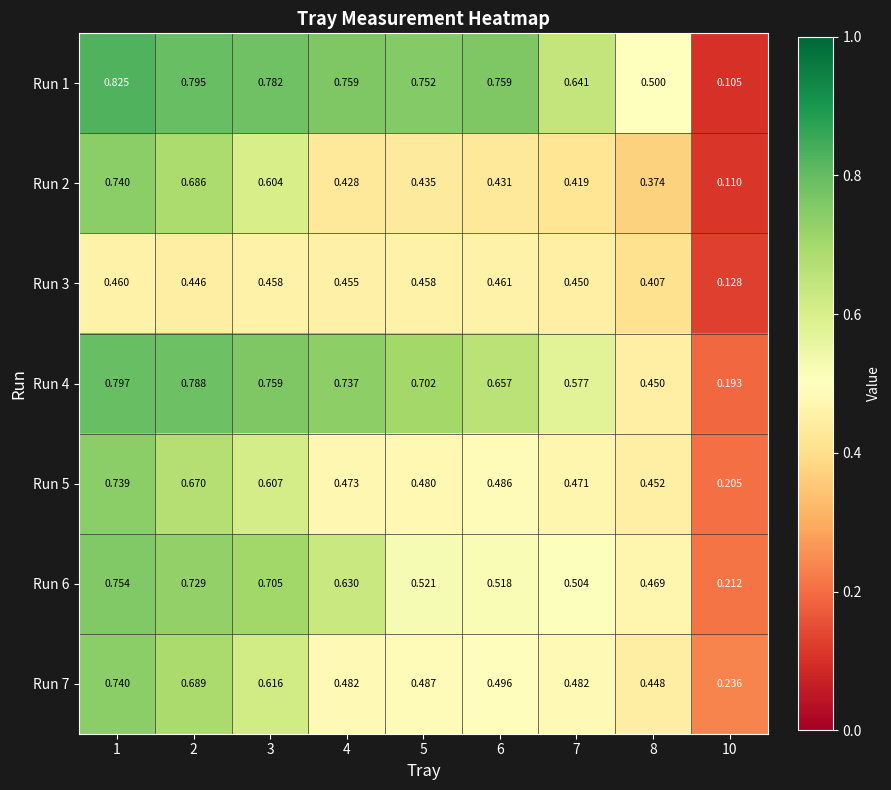

Is the value of Run 3 at 8 greater than the value of Run 5 at 6?

No